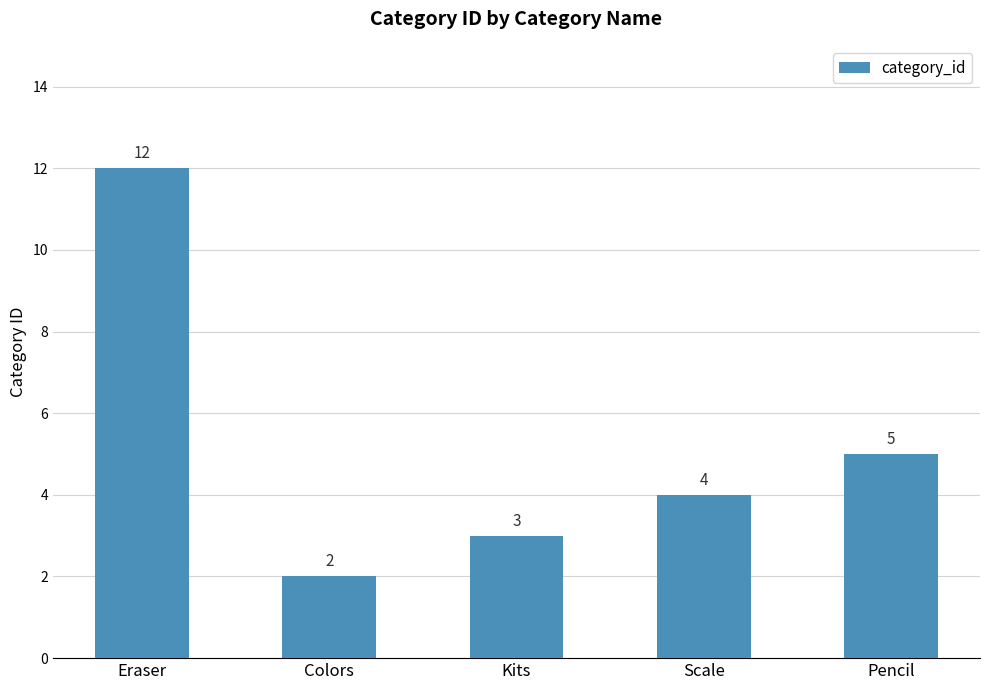

True or false: the data shows 2 at Colors.

True